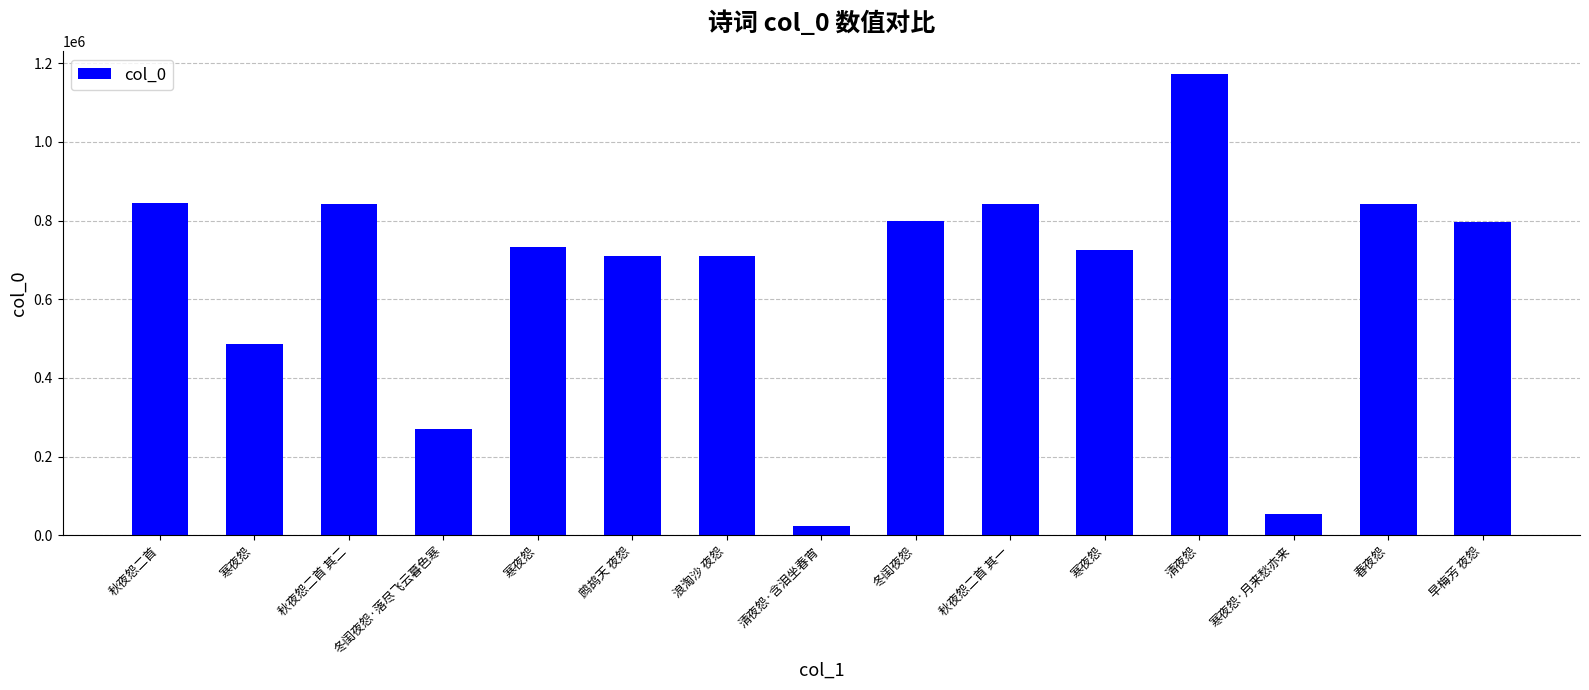

True or false: the data shows 841661 at 春夜怨.

True